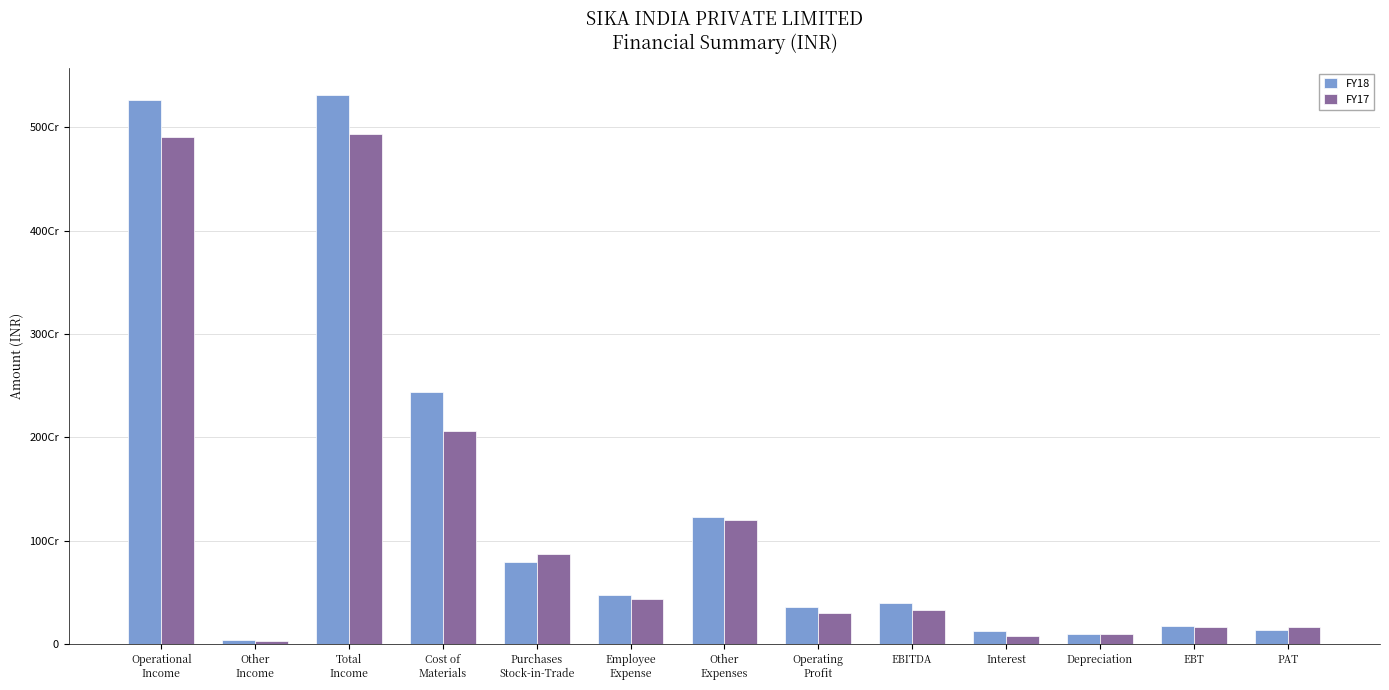

Which series changed the most between Operational
Income and Cost of
Materials?

FY17